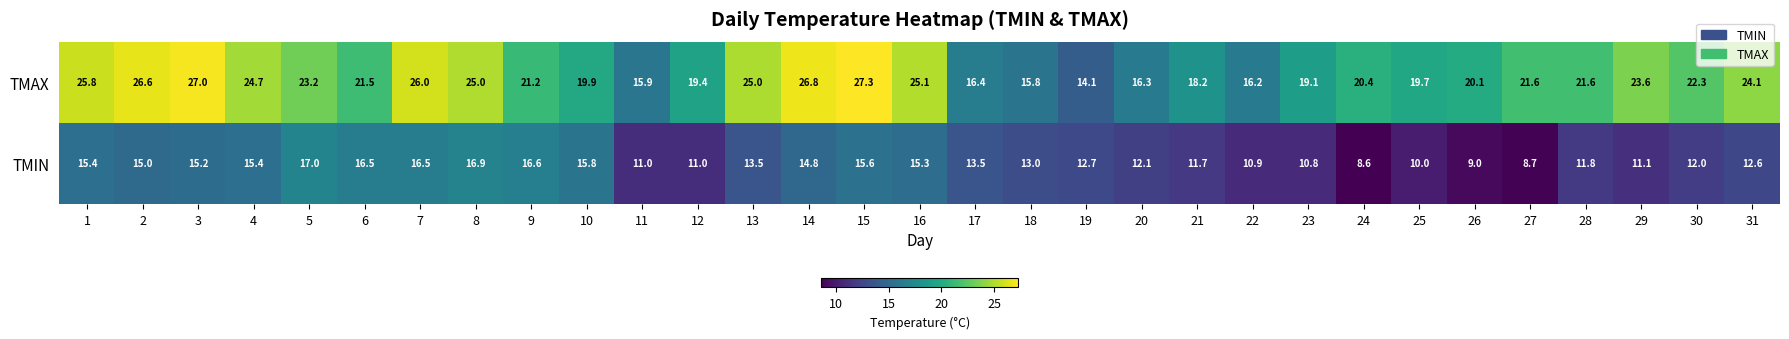

What is the spread (max minus min) of values at 12?

8.4